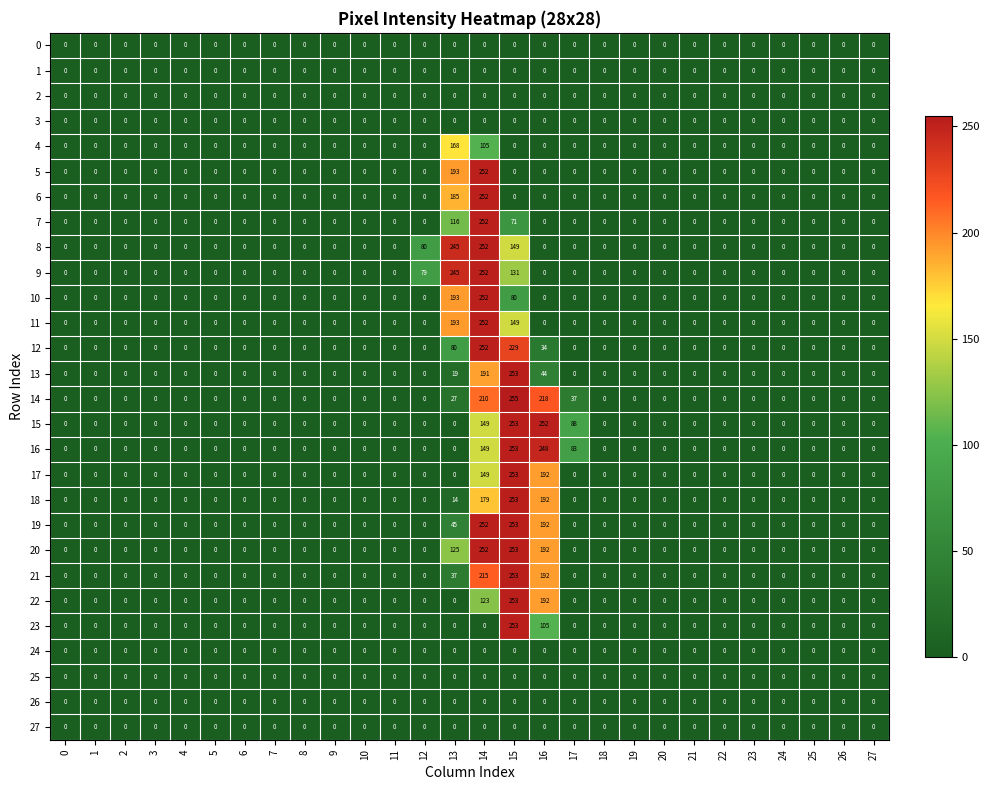

At which category is the sum across all series the highest?

14